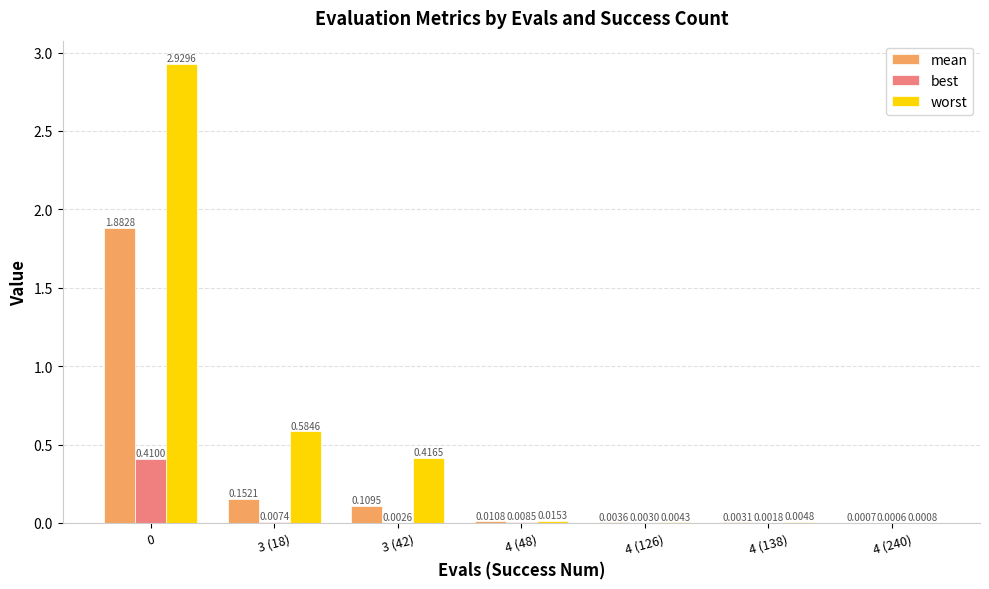

Between 4 (138) and 4 (240), which series saw the biggest shift?

worst